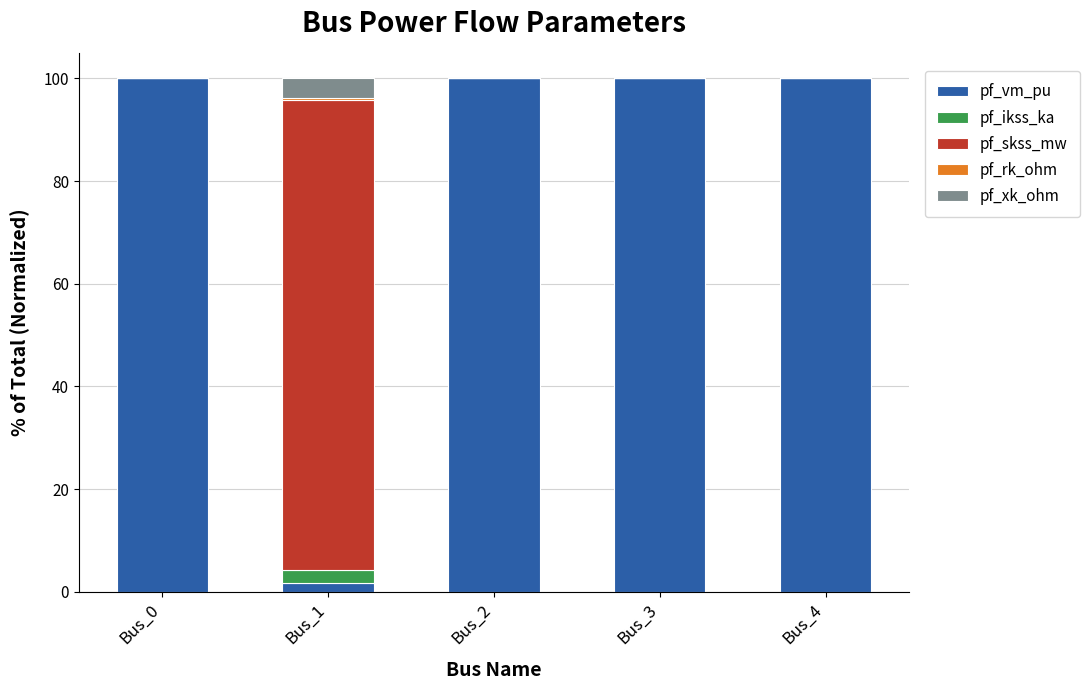

What is the maximum value for pf_vm_pu?

100.0